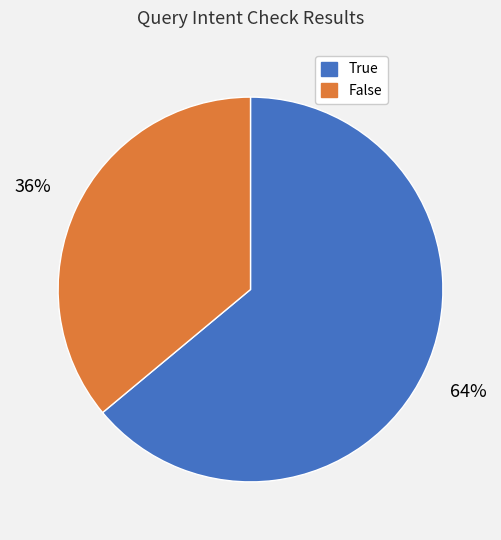

To the nearest percent, what portion does False represent?

36%